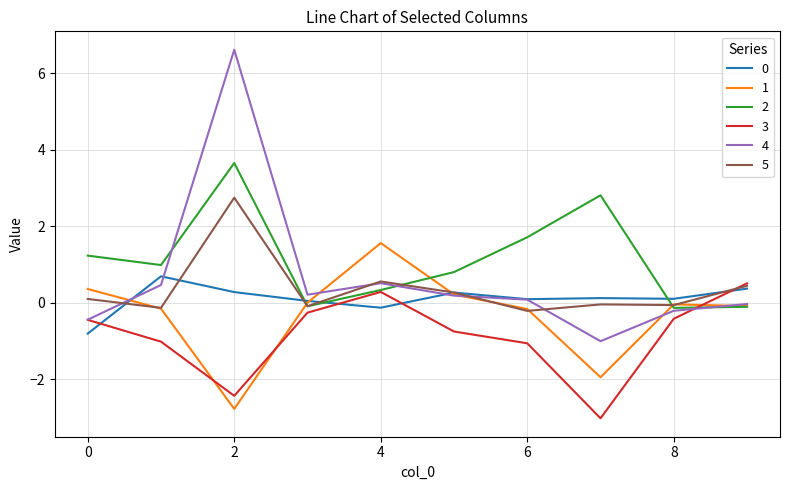

What is the lowest value of the 3 series?

-3.0